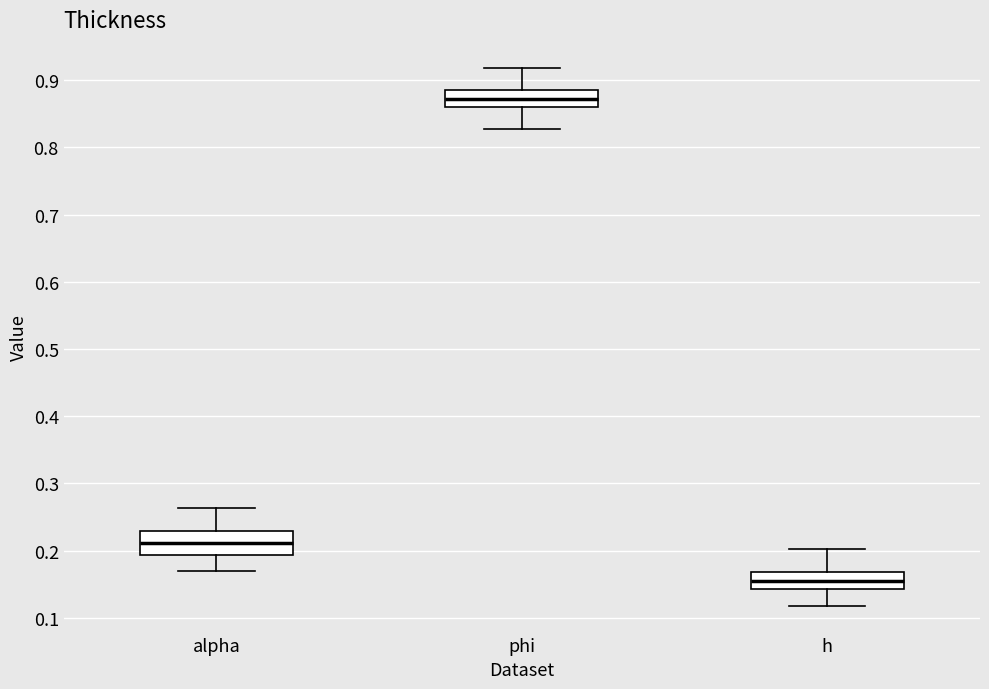

Where does the lower whisker of the box for h end on the y-axis? The values are not printed on the chart, so give them approximately, as read against the axis.

0.12